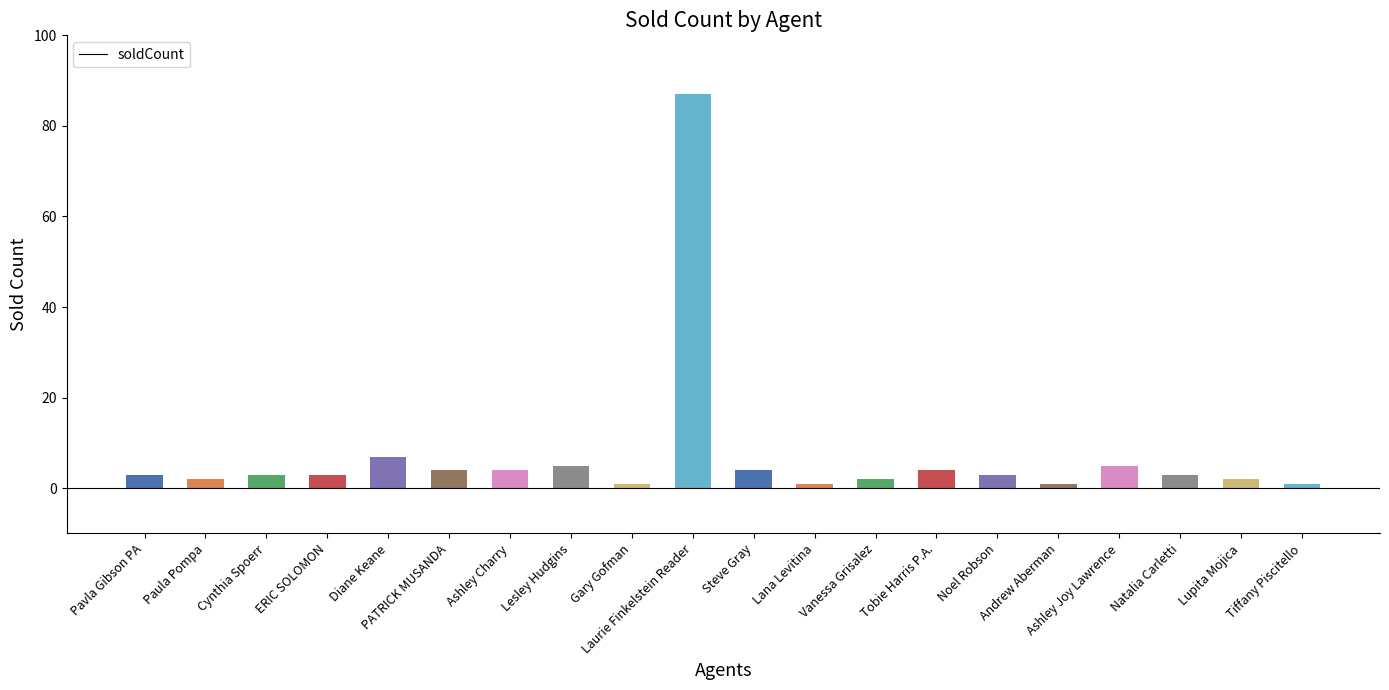

At which label is the value closest to 44?

Diane Keane